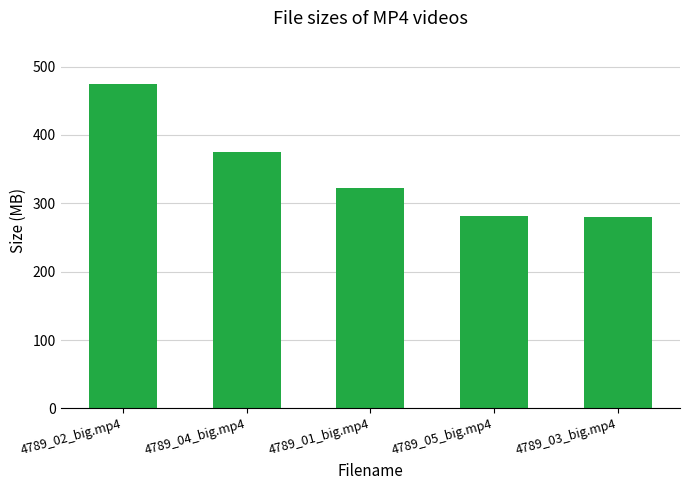

The chart shows a value of 158.2 at 4789_01_big.mp4. True or false?

False